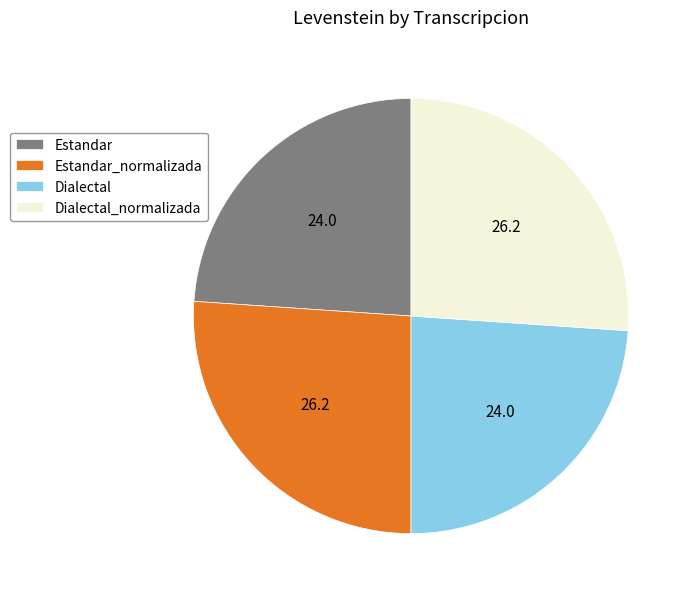

Is the sum of Estandar and Dialectal greater than half?

No